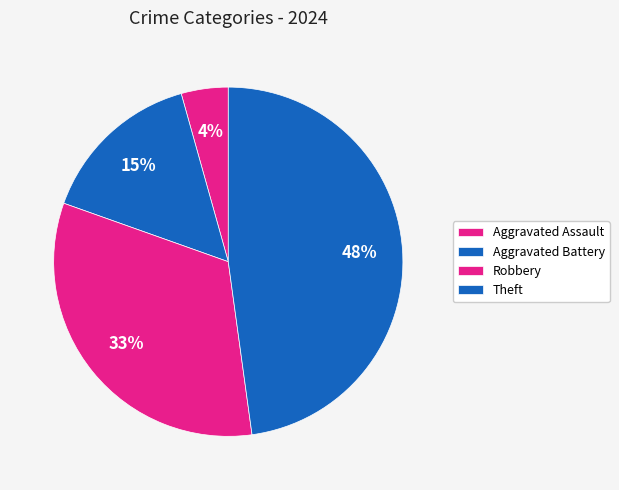

Count the number of slices in the pie.

4